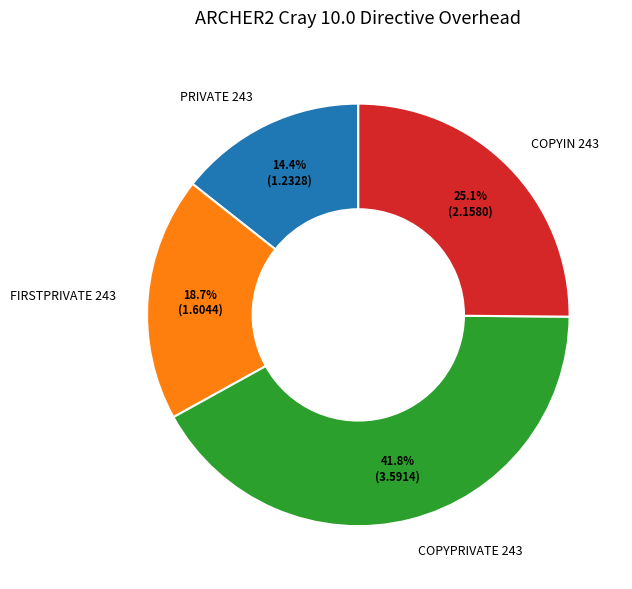

What is the smallest slice in the pie chart?

PRIVATE 243